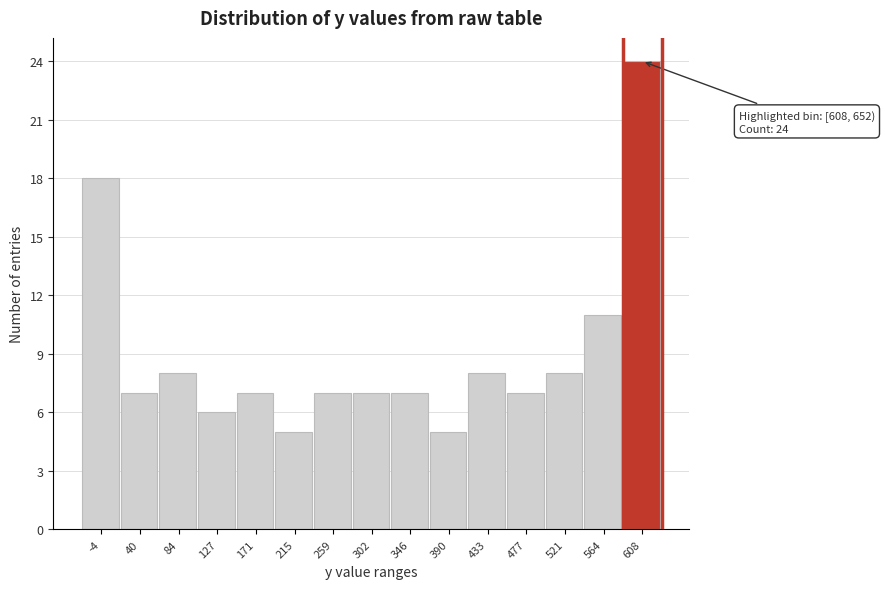

Reading left to right, extract all data points from this chart.

-4=18	40=7	84=8	127=6	171=7	215=5	259=7	302=7	346=7	390=5	433=8	477=7	521=8	564=11	608=24